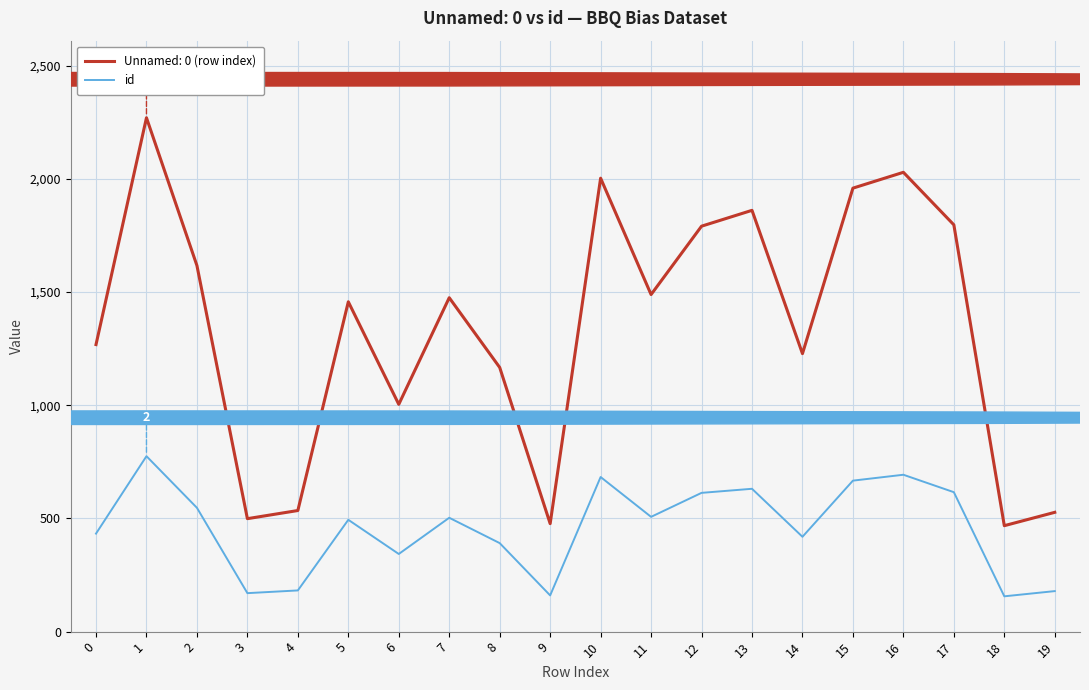

What is the total value across all series at 11?

1996